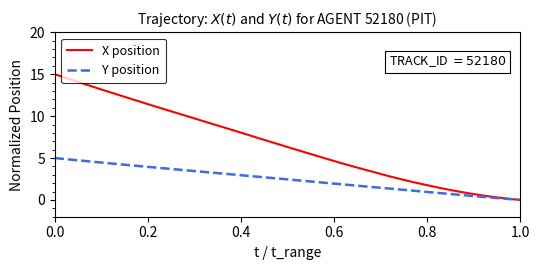

Which series has the largest range (max minus min)?

X position